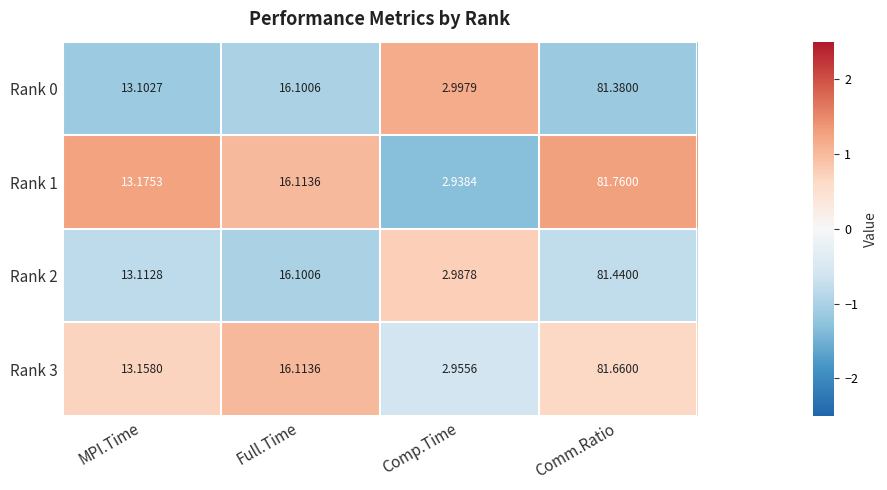

Where does the Rank 1 series first go above 16?

Full.Time